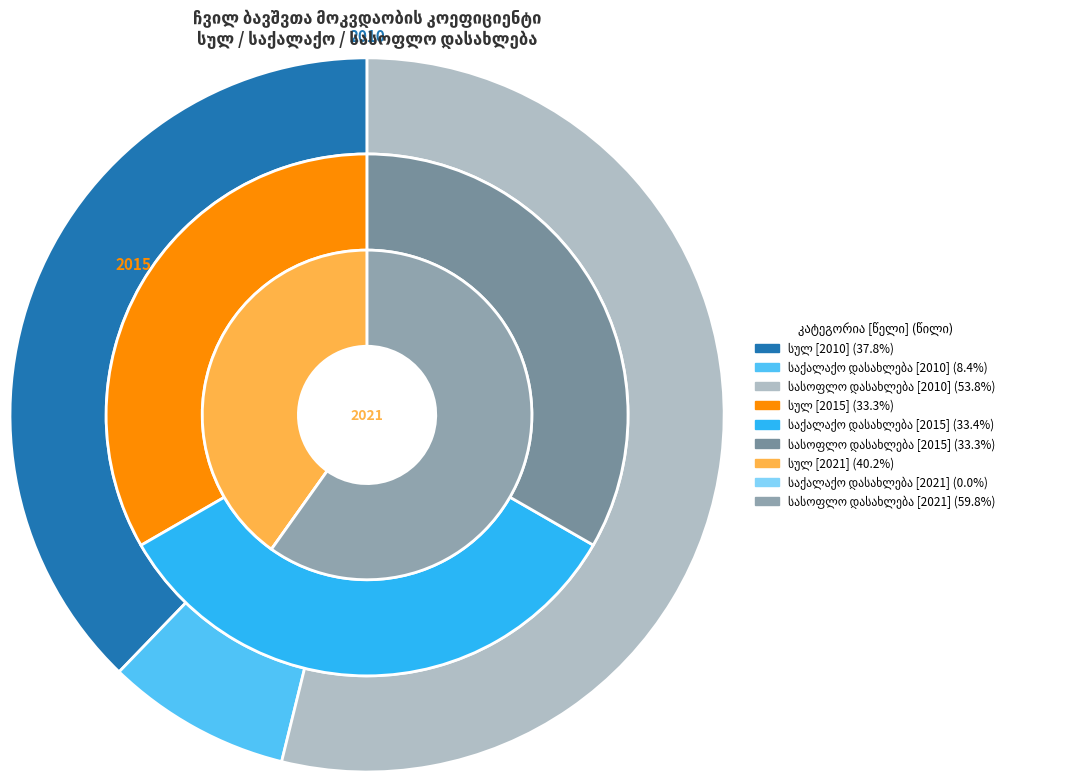

Which has a higher value, values_2021 or values_2015?

values_2021